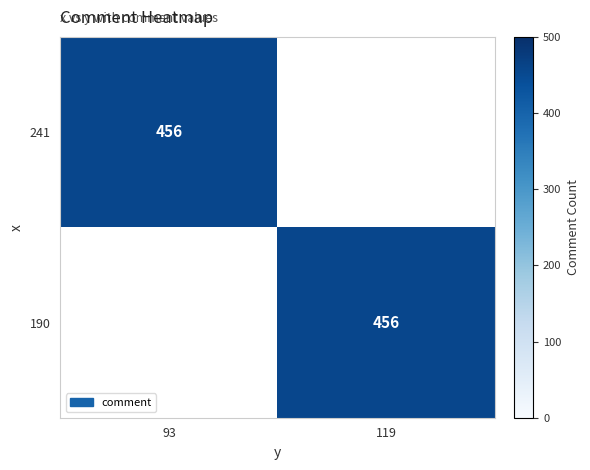

Is it true that 241 equals 456 at 93?

True